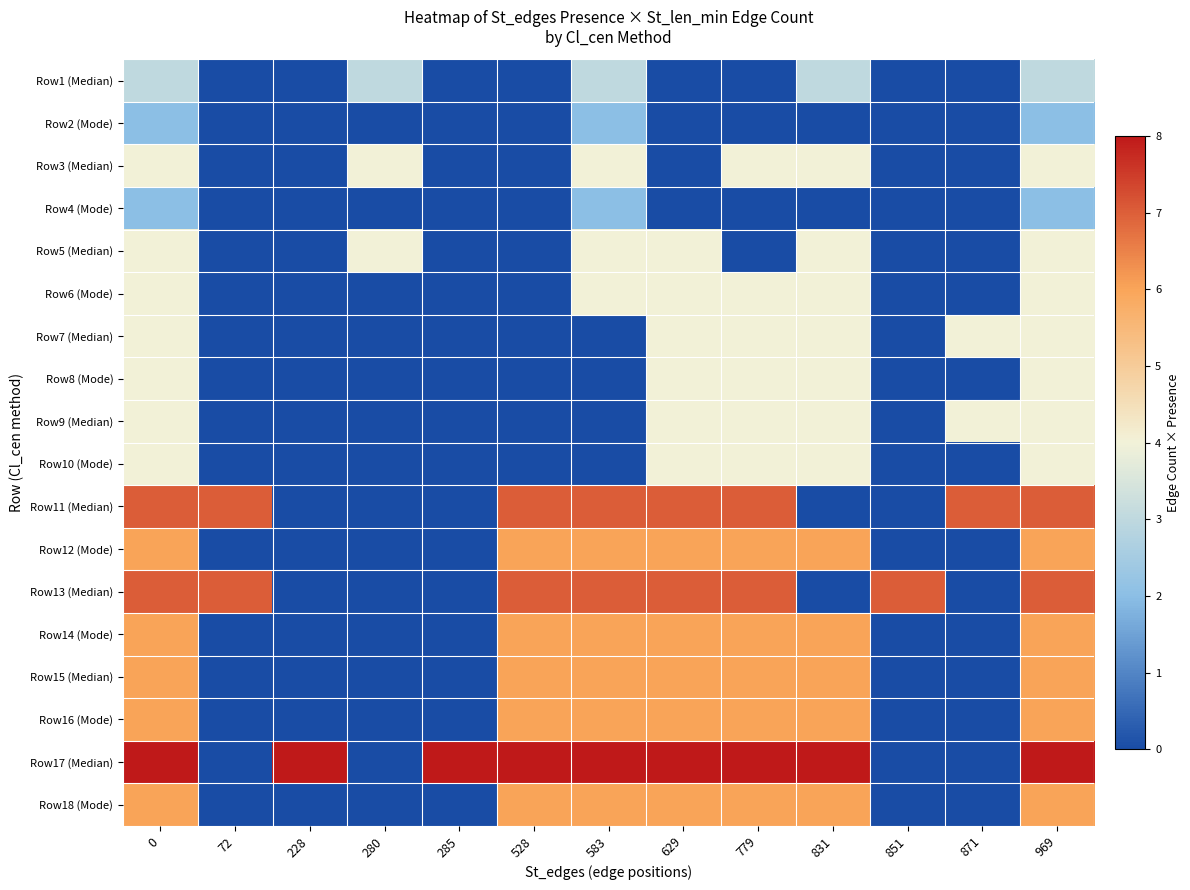

How many series are shown in this chart?

18